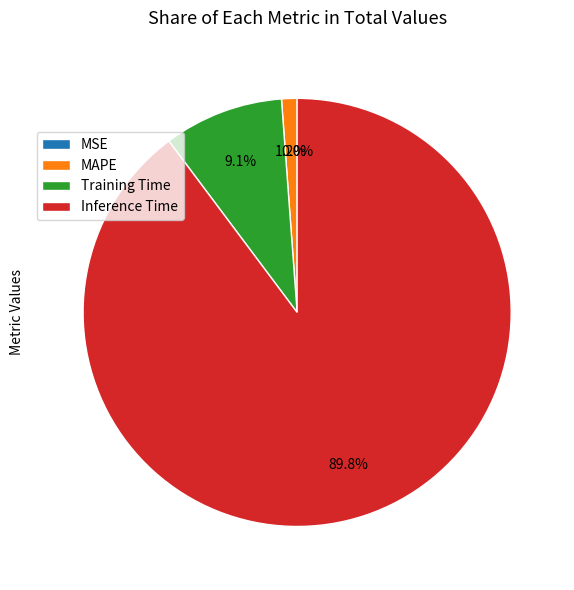

Rank the categories by value from lowest to highest.

MSE, MAPE, Training Time, Inference Time